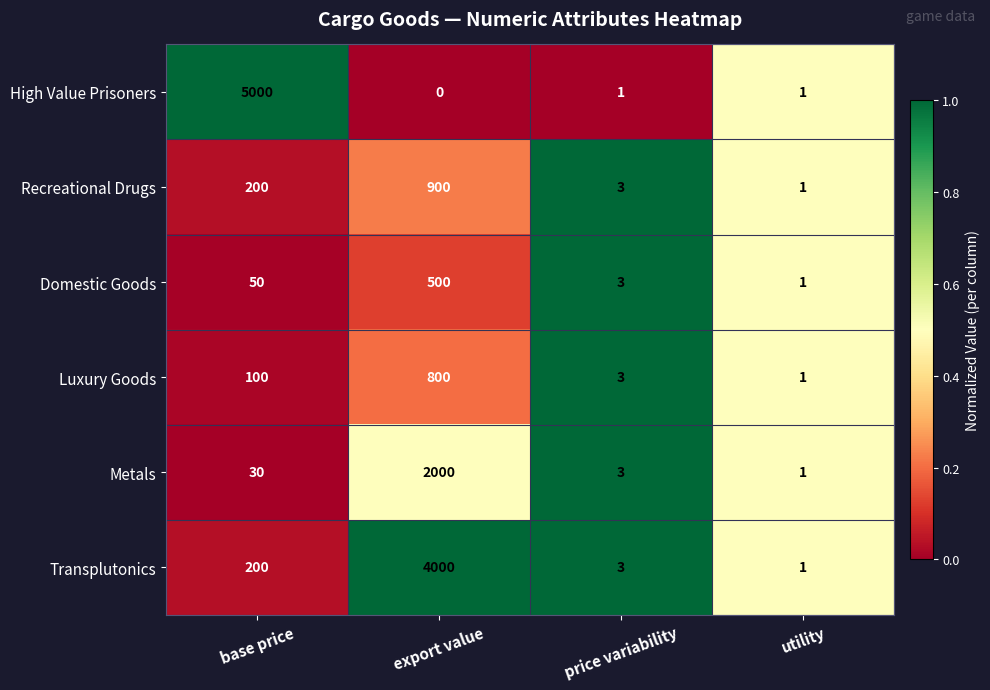

Rank the series by their maximum value, from highest to lowest.

High Value Prisoners, Transplutonics, Metals, Recreational Drugs, Luxury Goods, Domestic Goods